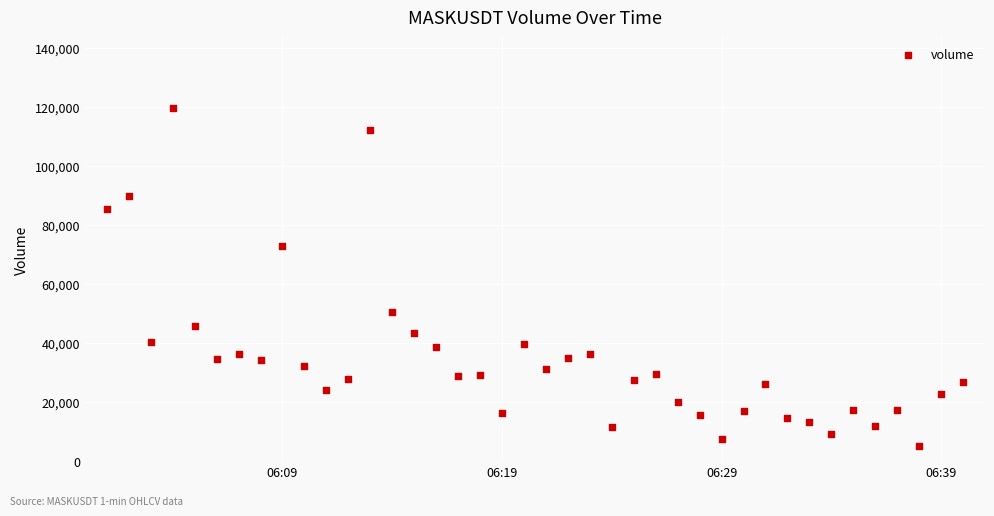

What is the range of Y values (max minus min)?

114805